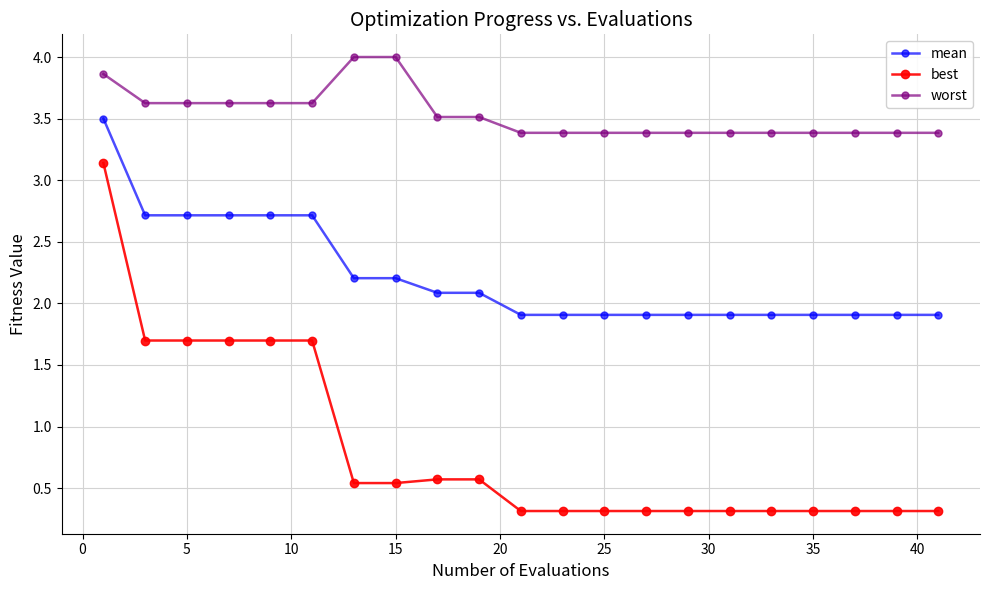

True or false: best and worst cross at least once.

False